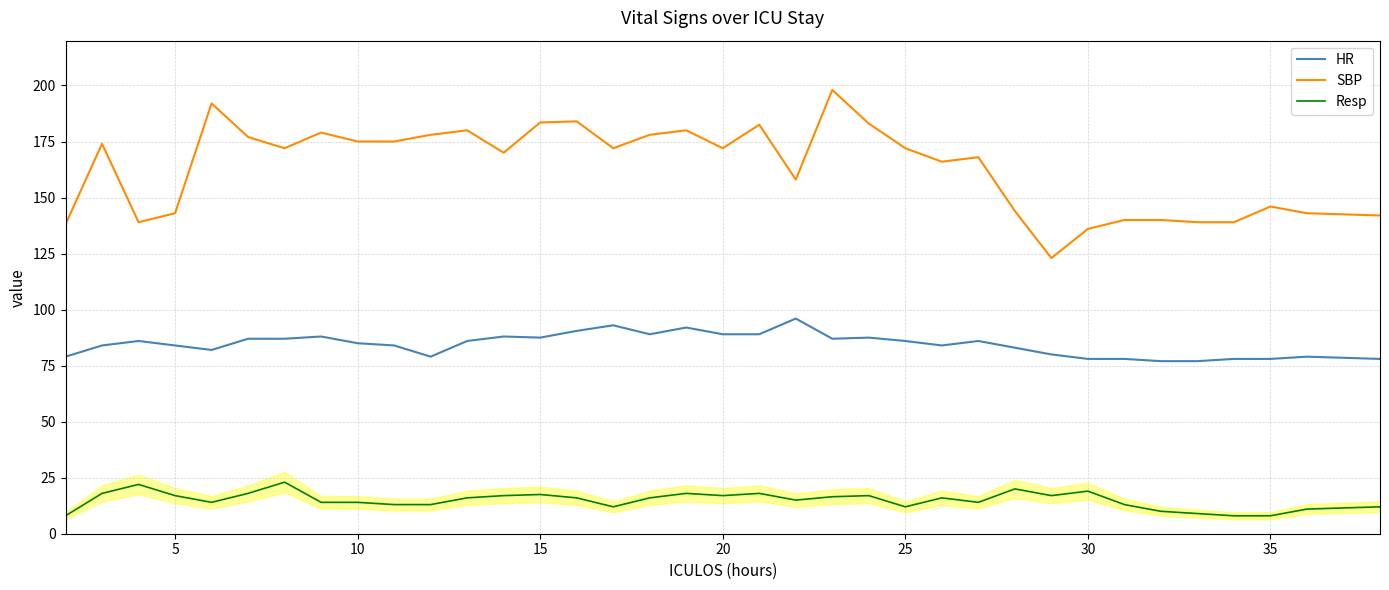

What is the lowest value of the SBP series?

123.0